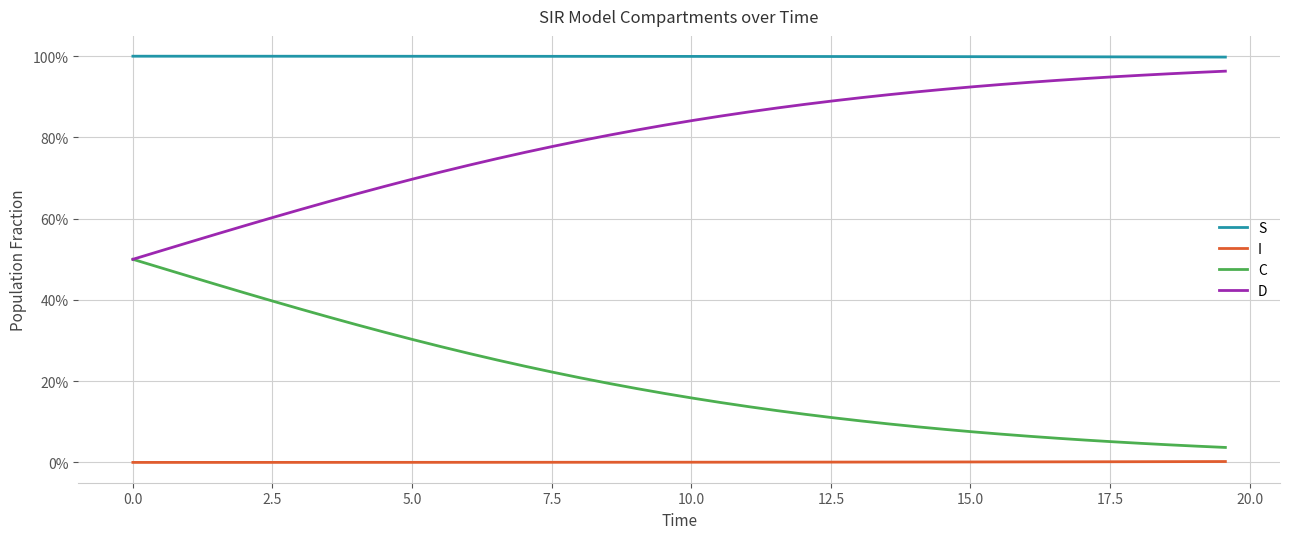

Is this an area chart (filled region under the line)?

No